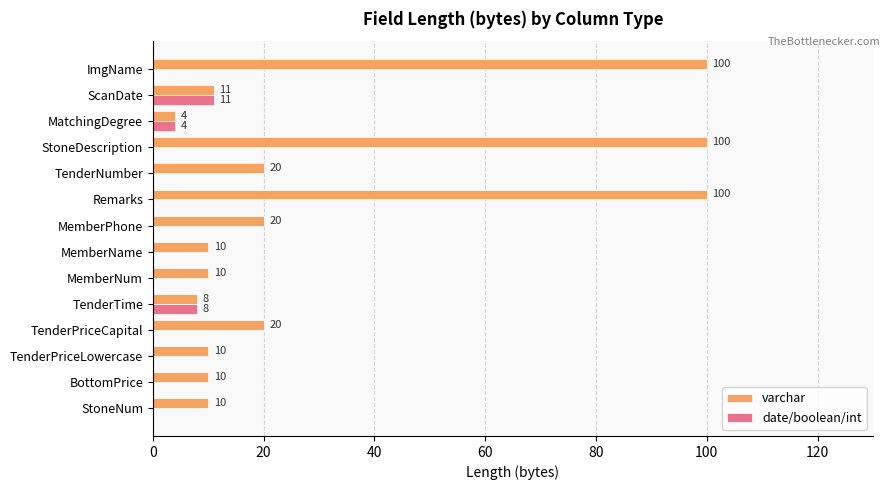

What is the sum of all date/boolean/int values?

23